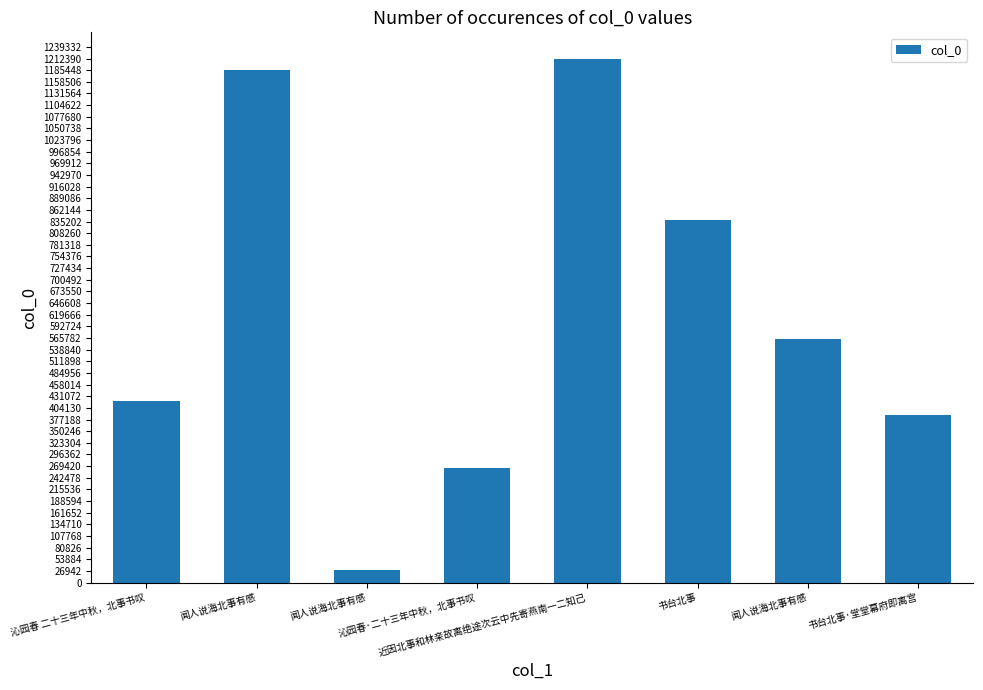

What is the difference between the maximum and minimum values?

1183612